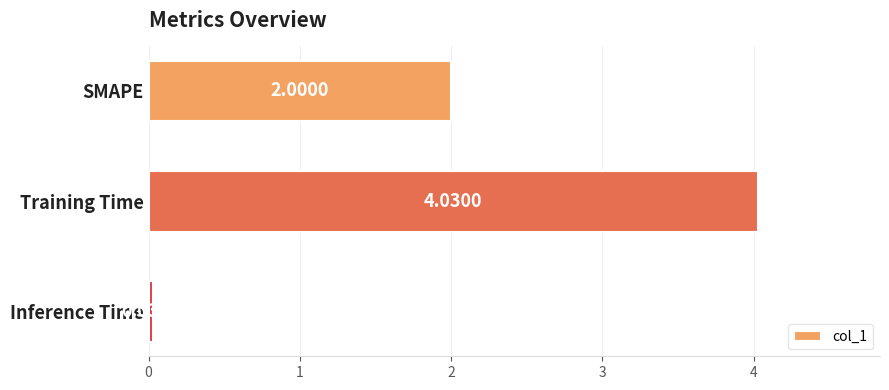

Which category has the lowest value across all series?

Inference Time